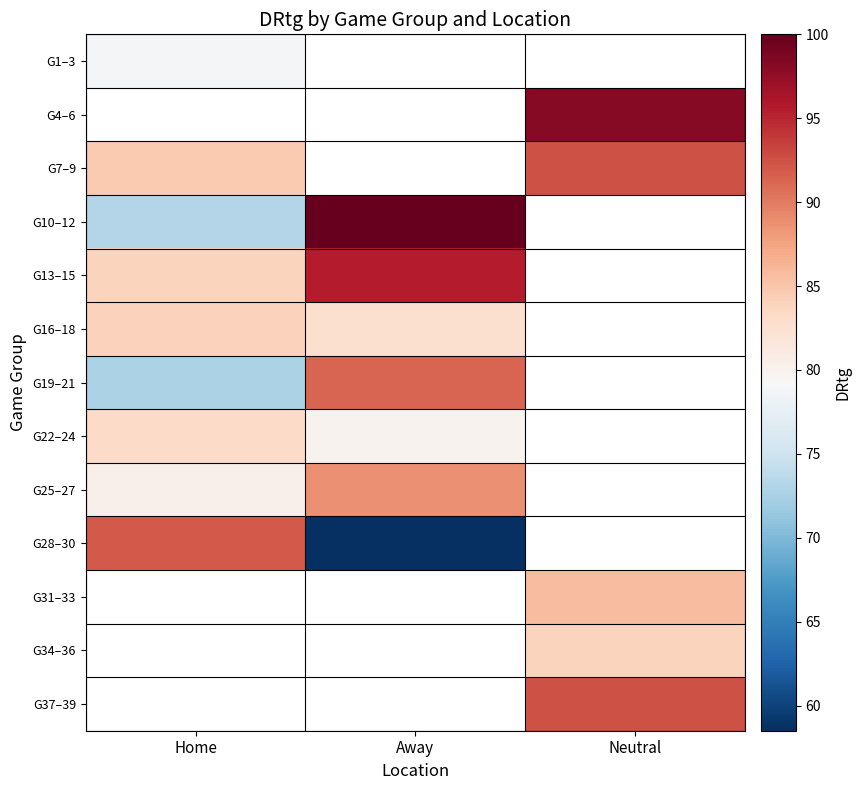

What is the maximum value shown in the chart?

100.0